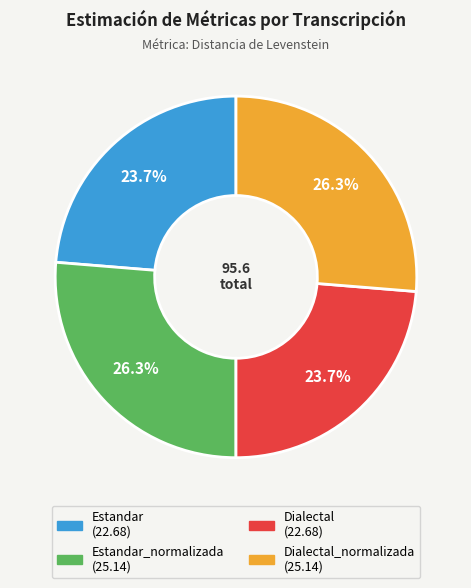

Is there any slice that represents more than half of the pie?

No